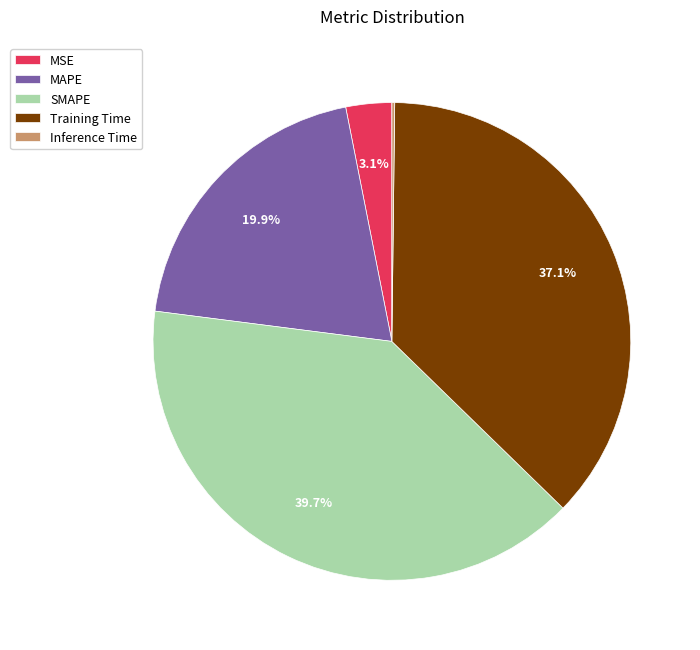

True or false: Training Time accounts for 37% of the total.

True